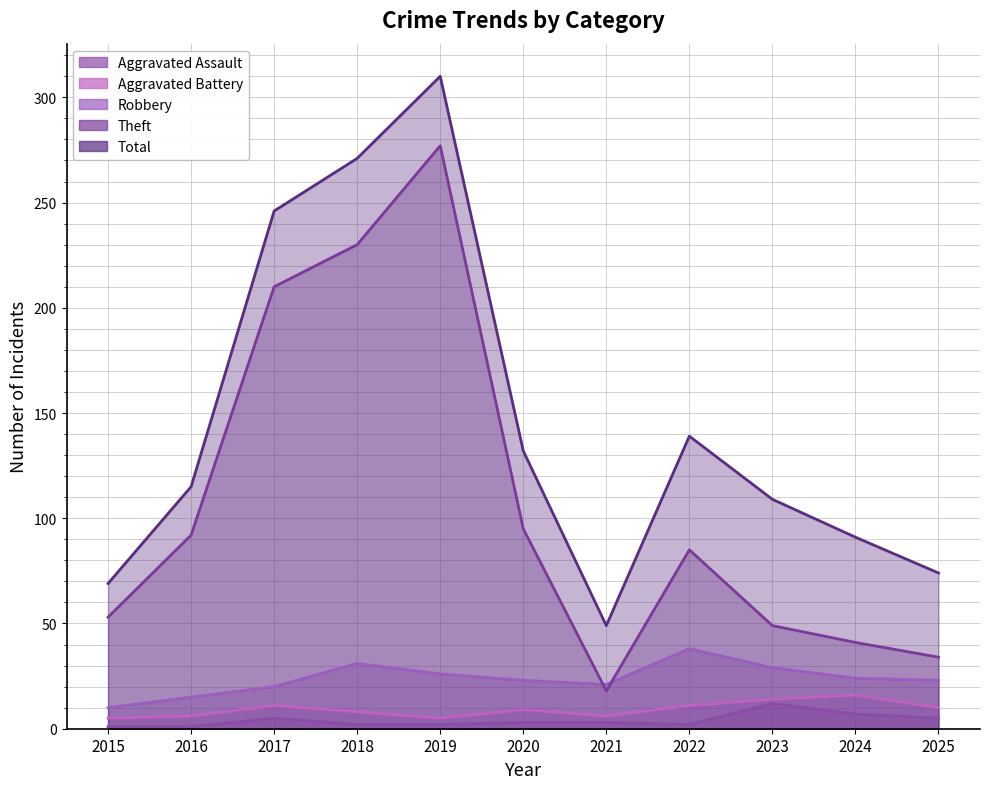

At how many categories does at least one series exceed 45?

11